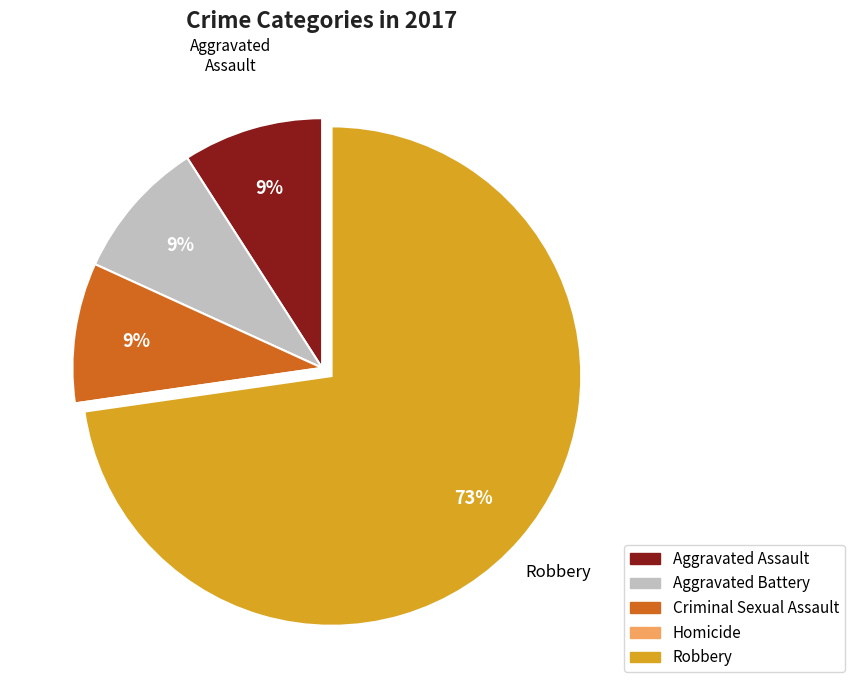

Which category accounts for the majority?

Robbery